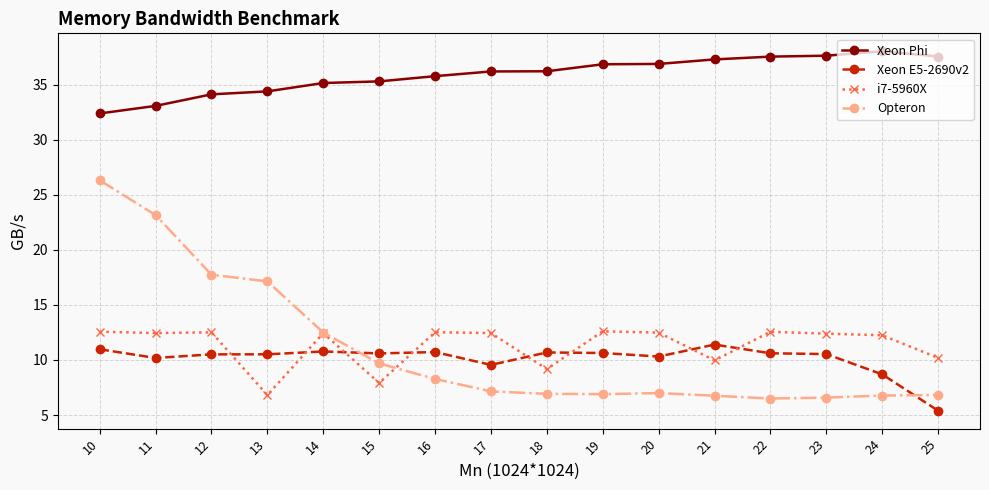

True or false: Xeon E5-2690v2 and Xeon Phi cross at least once.

False